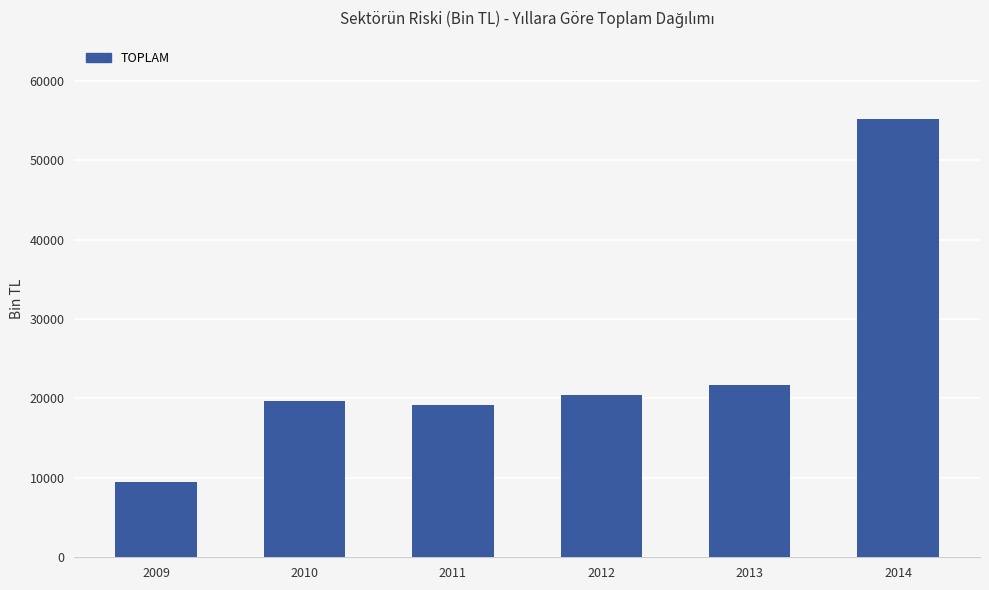

What is the change in value from 2011 to 2013?

+2565.0